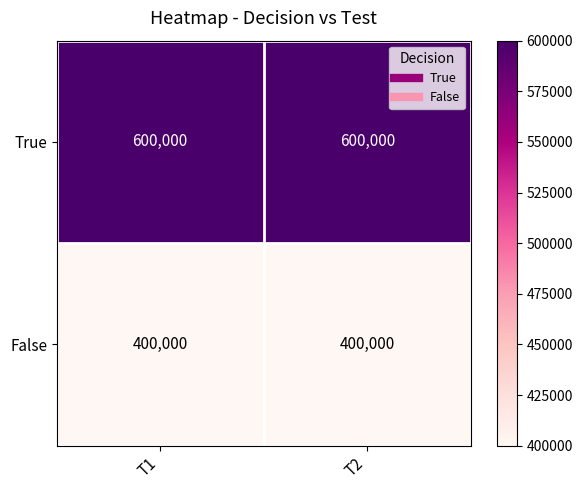

The True series shows 600000 at T1. True or false?

True